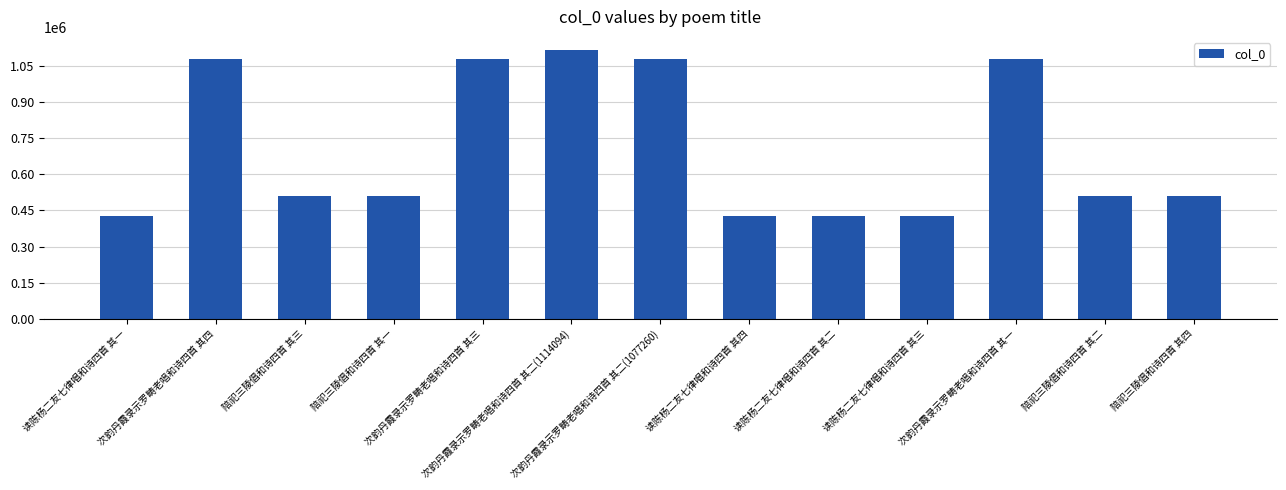

What is the average value?

704663